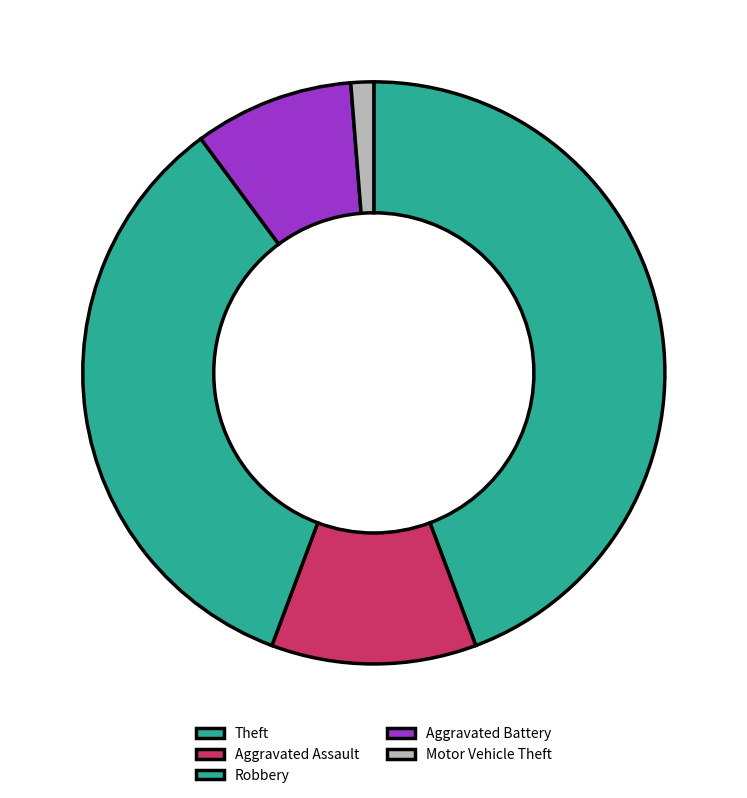

Which slice is the largest?

Theft